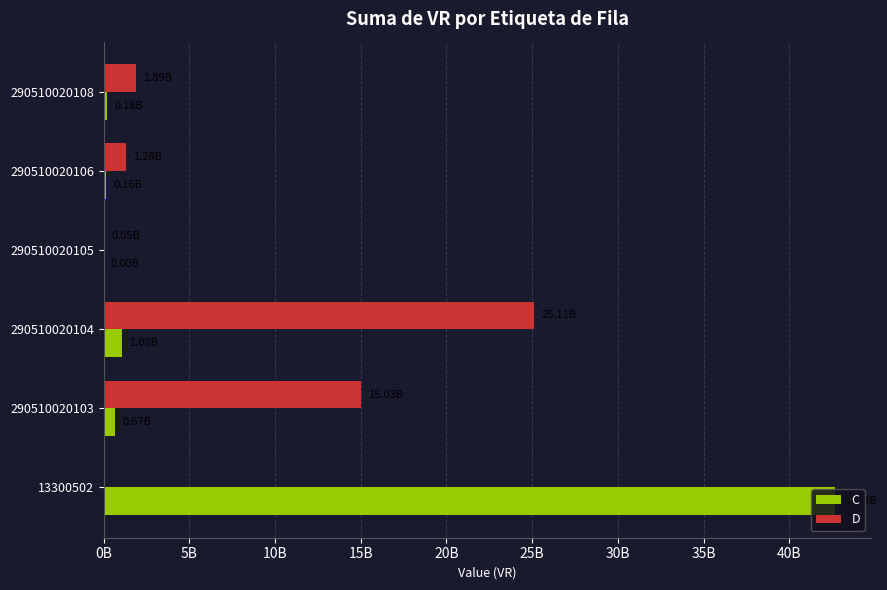

What is the value of the D bar at the 4th from the left?

45578500.6